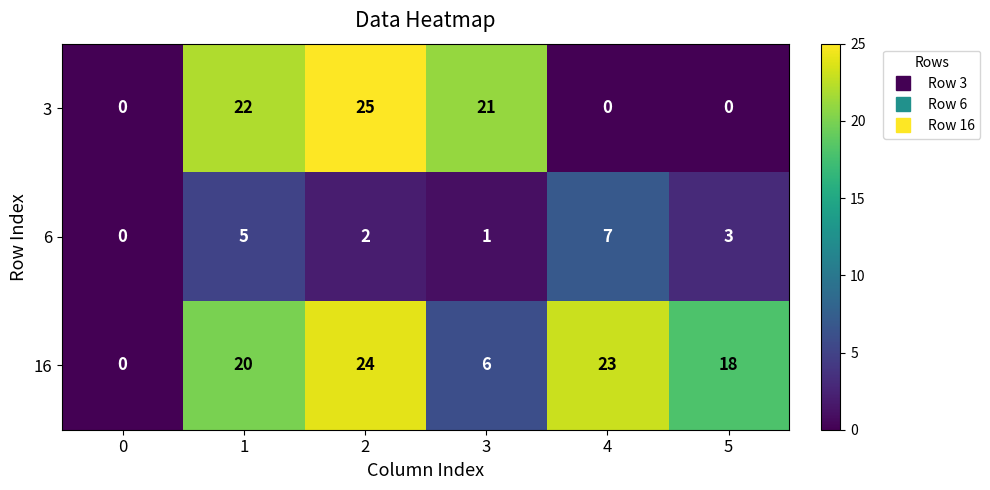

Rank the series at 1 from lowest to highest value.

6, 16, 3